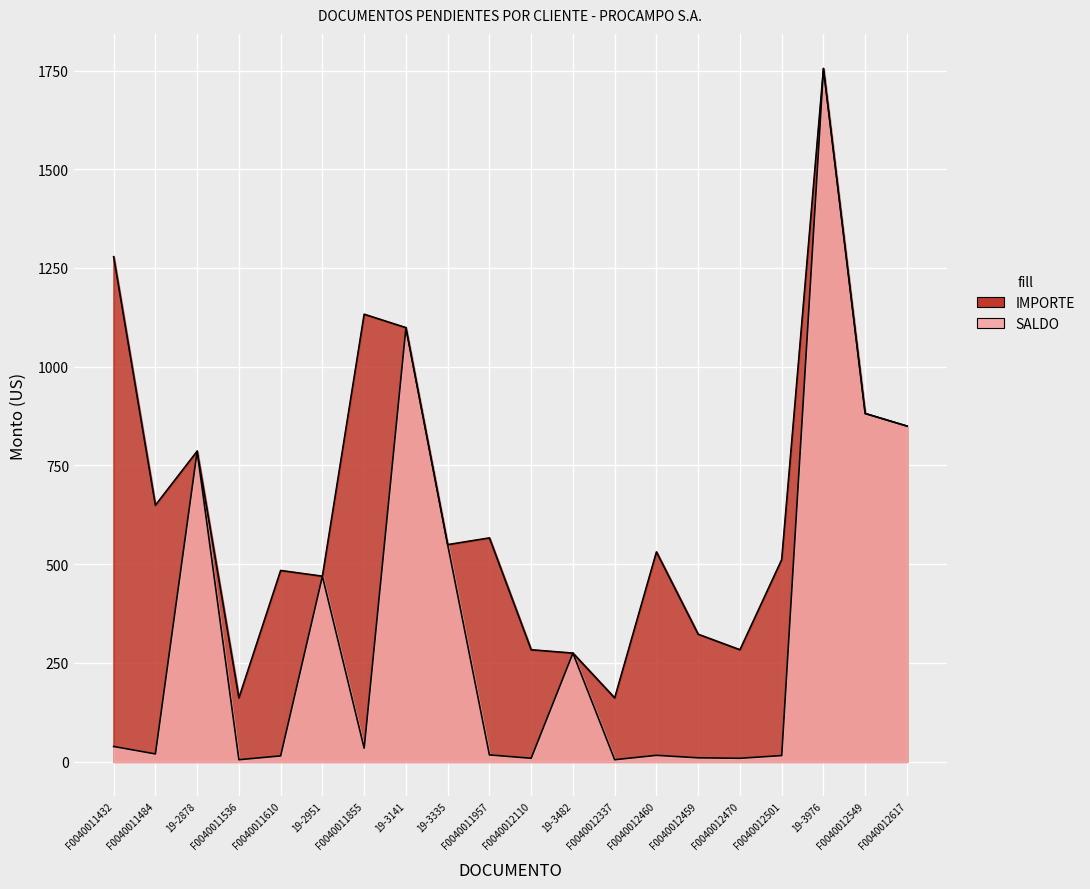

What is the difference between the second highest and second lowest values in the IMPORTE series?

1117.3